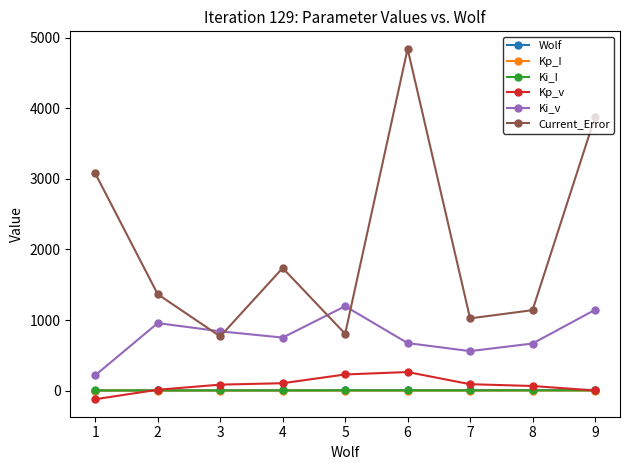

How many data points does each series have?

9